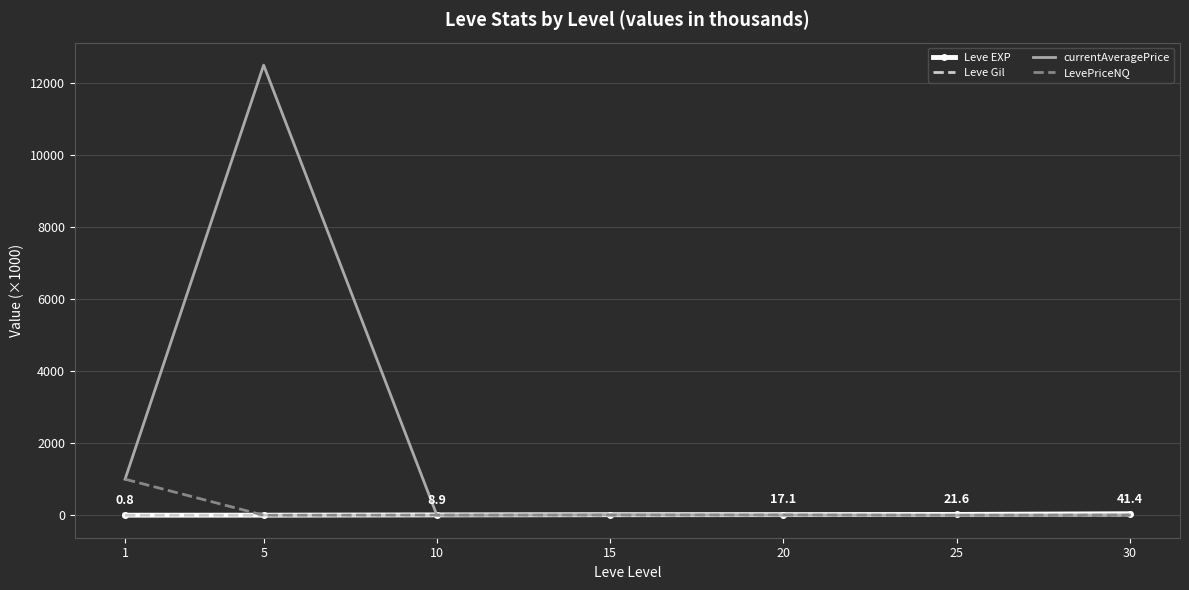

What is the sum of all currentAveragePrice values?

13528.9